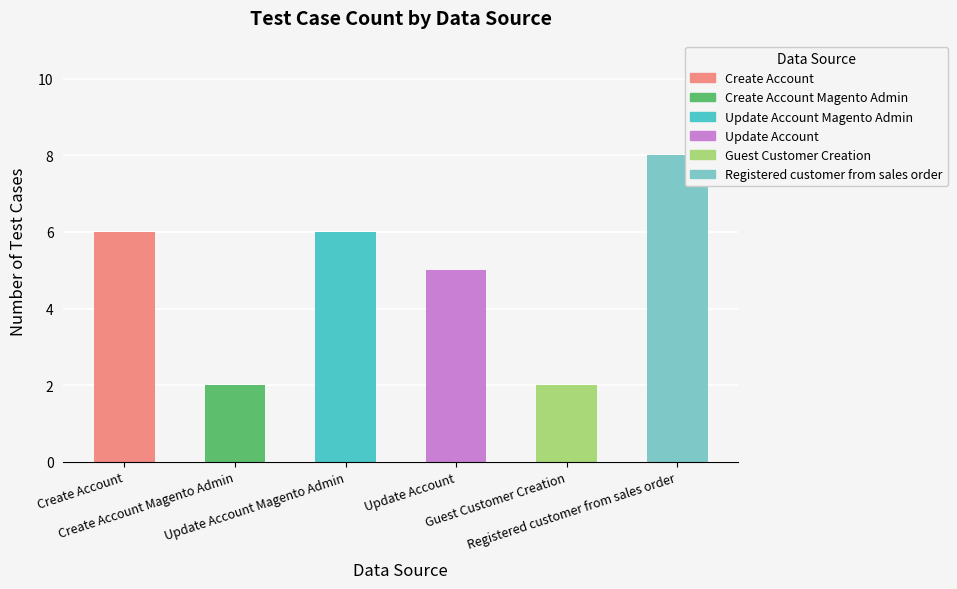

Where does the data first go above 6?

Registered customer from sales order